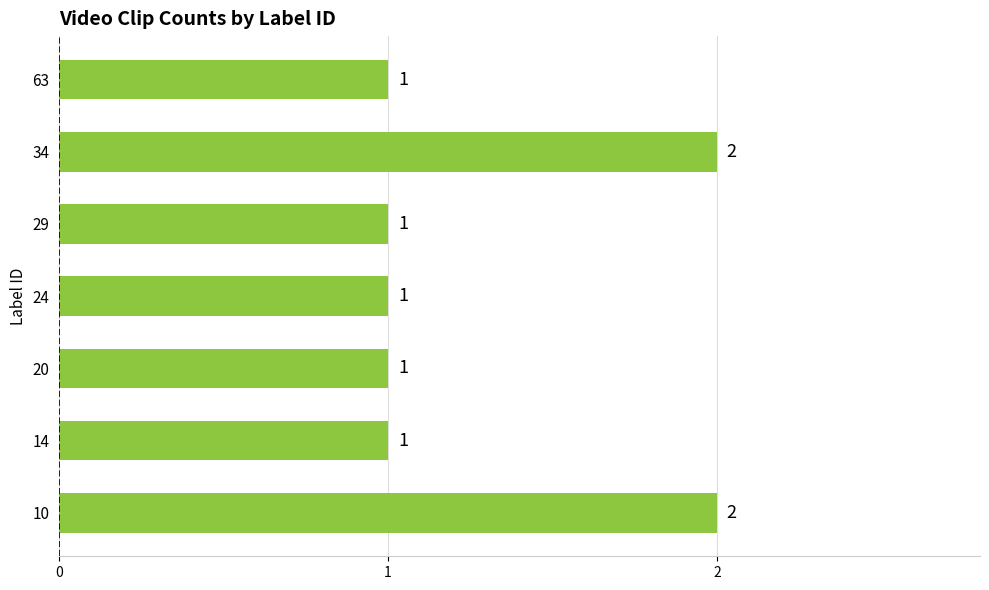

What is the sum of all values?

9